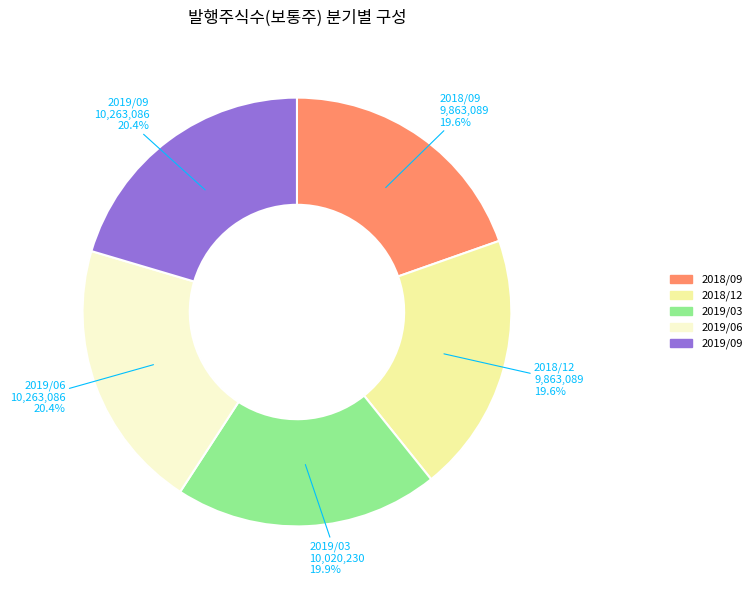

The 2018/09 slice represents 12% of the pie. True or false?

False